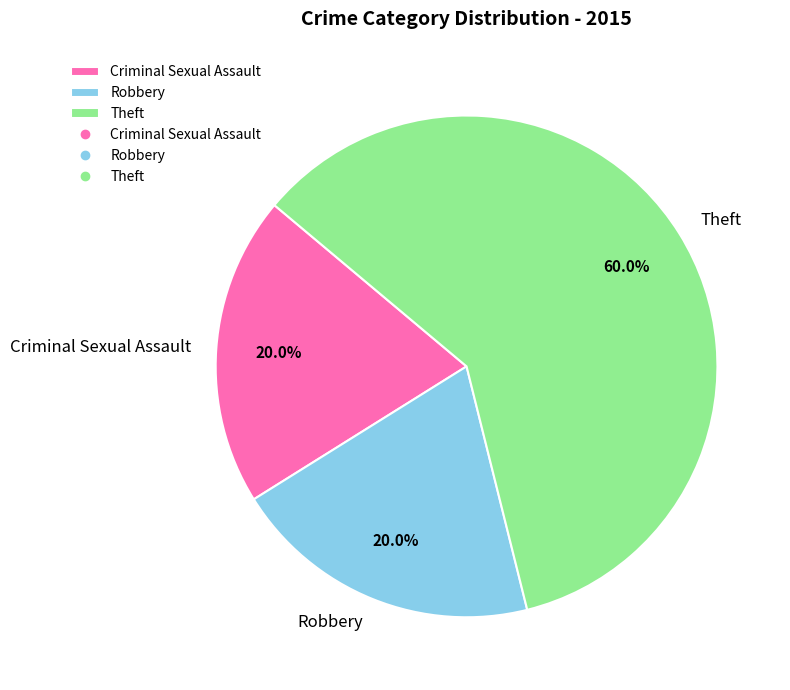

What percentage is NOT represented by Theft?

40.0%